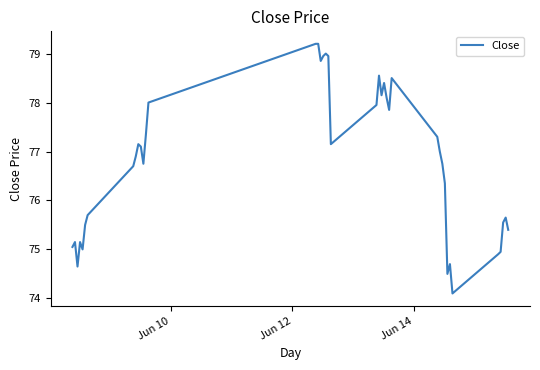

What is the minimum value shown in the chart?

74.1